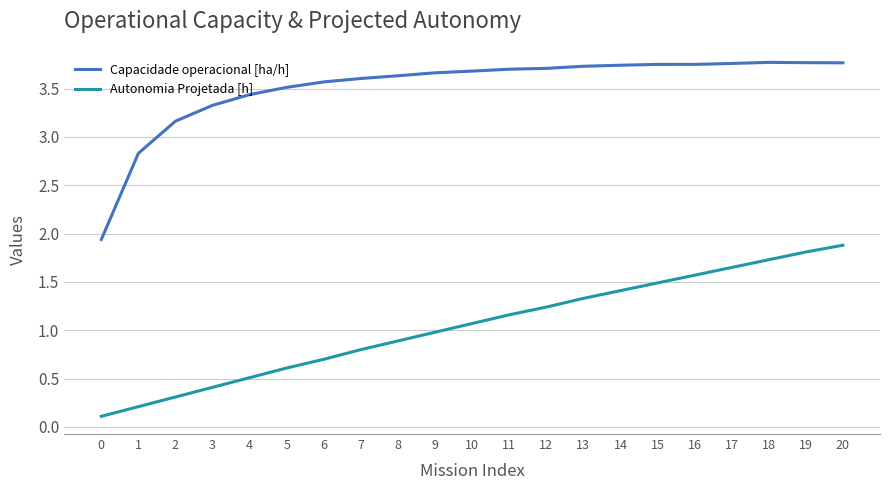

What is the lowest value of the Capacidade operacional [ha/h] series?

1.9